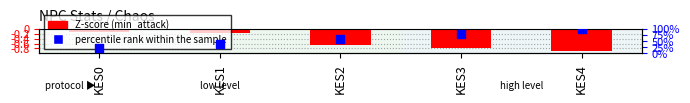

Which series has the largest Y range (max minus min)?

percentile rank within the sample